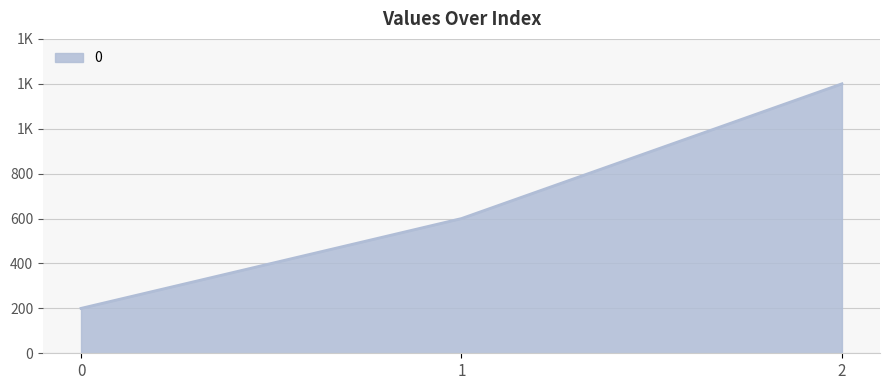

What is the value of the 1st point from the left?

200